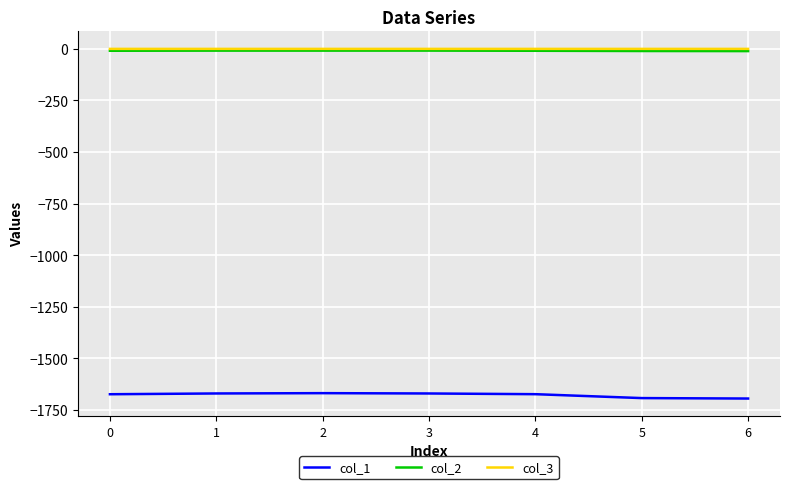

True or false: col_1 and col_2 cross at least once.

False